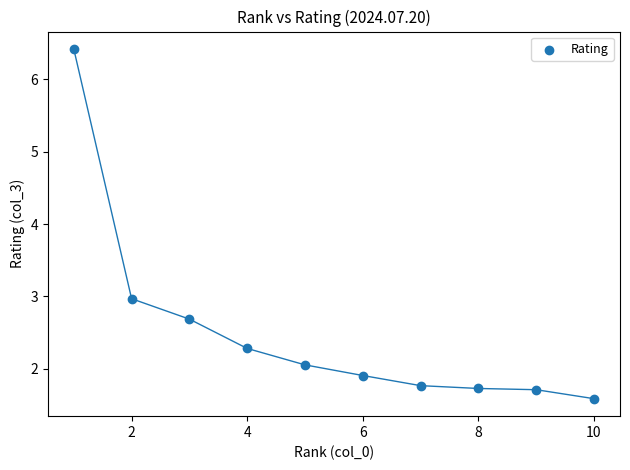

What Y value in the scatter plot is closest to 4?

3.0